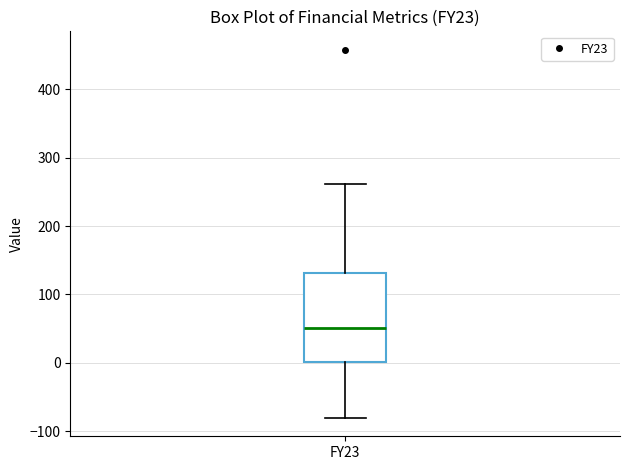

Where does the upper whisker of the box for FY23 end on the y-axis? The values are not printed on the chart, so give them approximately, as read against the axis.

260